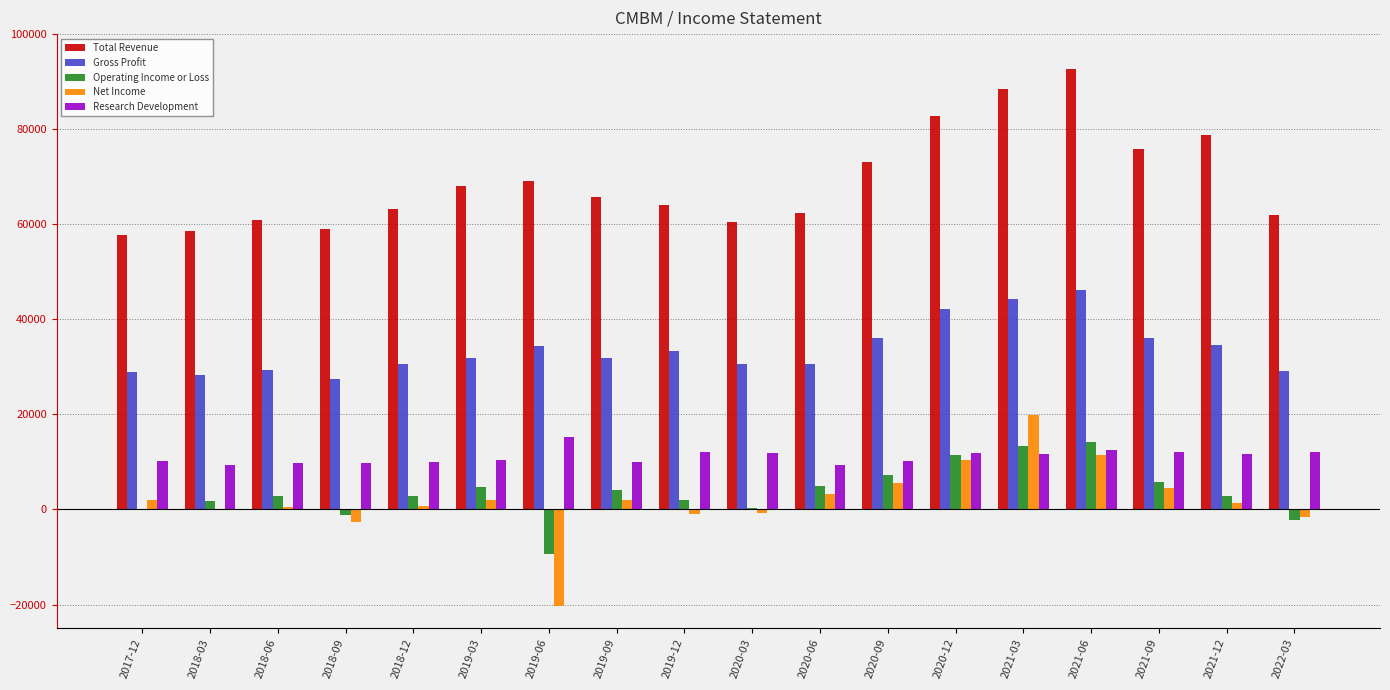

Is the value of Operating Income or Loss at 2017-12 greater than the value of Gross Profit at 2017-12?

No